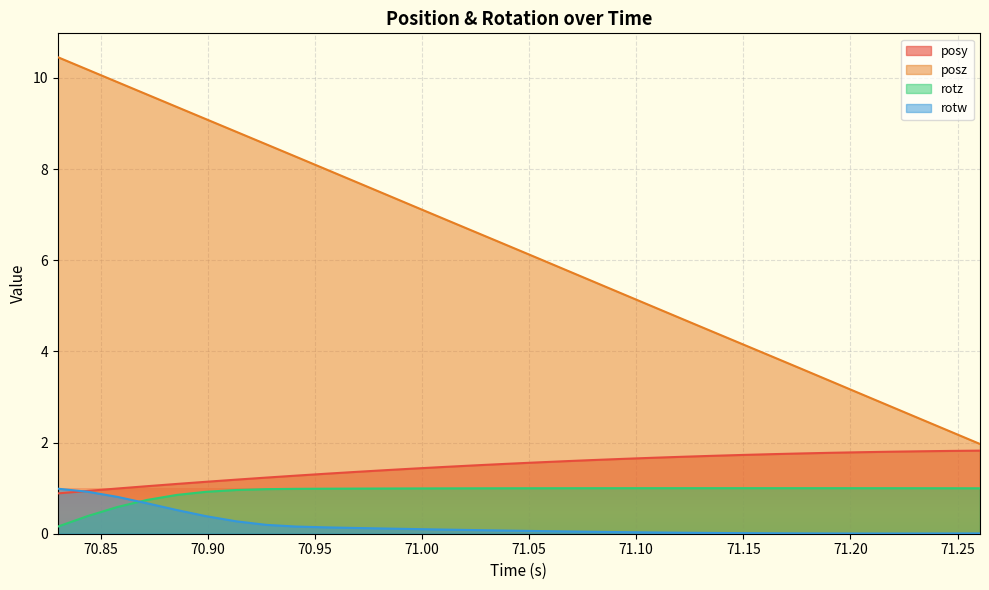

Reading left to right, list all the values displayed in this chart.

posy: 0.9	0.9	1.0	1.0	1.1	1.1	1.2	1.2	1.3	1.3	1.4	1.4	1.4	1.5	1.5	1.5	1.6	1.6	1.6	1.6	1.7	1.7	1.7	1.7	1.7	1.8	1.8	1.8	1.8	1.8	1.8	1.8
posz: 10.5	10.2	9.9	9.6	9.4	9.1	8.8	8.5	8.3	8.0	7.7	7.4	7.2	6.9	6.6	6.4	6.1	5.8	5.5	5.3	5.0	4.7	4.4	4.2	3.9	3.6	3.3	3.1	2.8	2.5	2.2	2.0
rotz: 0.2	0.4	0.6	0.7	0.9	0.9	1.0	1.0	1.0	1.0	1.0	1.0	1.0	1.0	1.0	1.0	1.0	1.0	1.0	1.0	1.0	1.0	1.0	1.0	1.0	1.0	1.0	1.0	1.0	1.0	1.0	1.0
rotw: 1.0	0.9	0.8	0.7	0.5	0.4	0.3	0.2	0.2	0.1	0.1	0.1	0.1	0.1	0.1	0.1	0.1	0.1	0.0	0.0	0.0	0.0	0.0	0.0	0.0	0.0	0.0	0.0	0.0	0.0	0.0	0.0